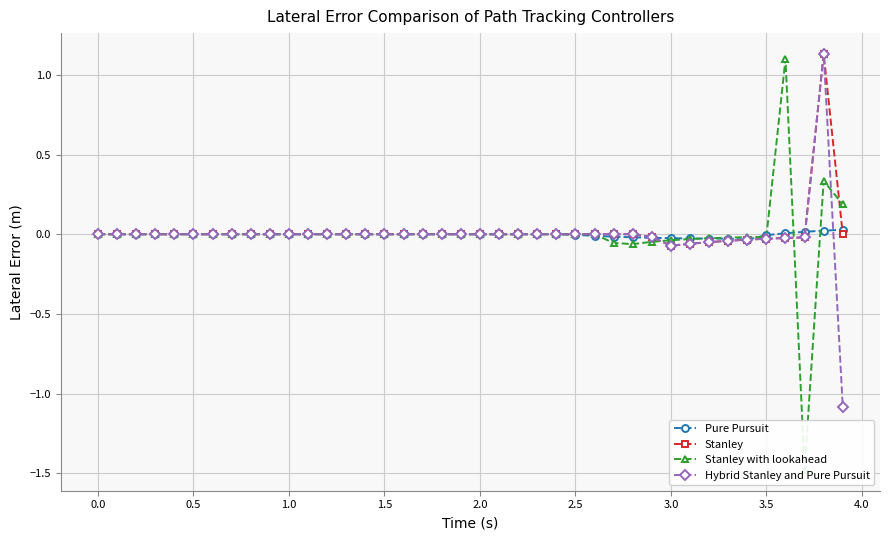

What is the minimum value for Hybrid Stanley and Pure Pursuit?

-1.1